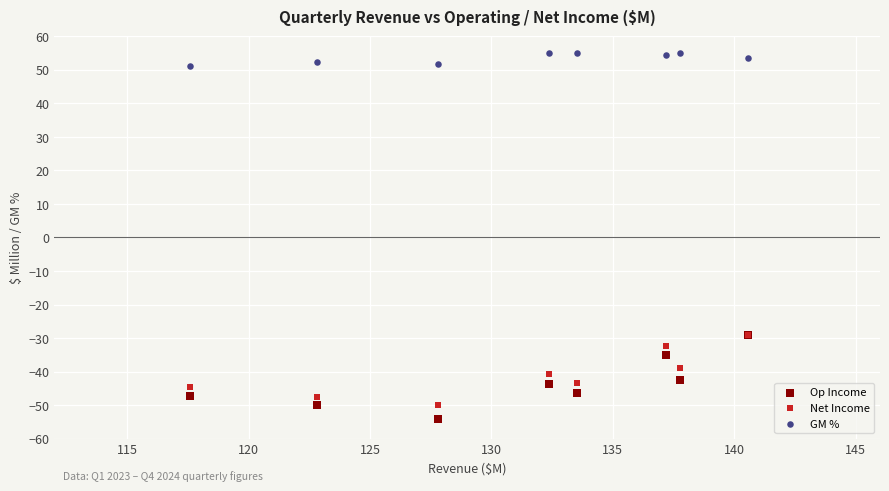

Which series reaches the maximum Y coordinate?

GM %